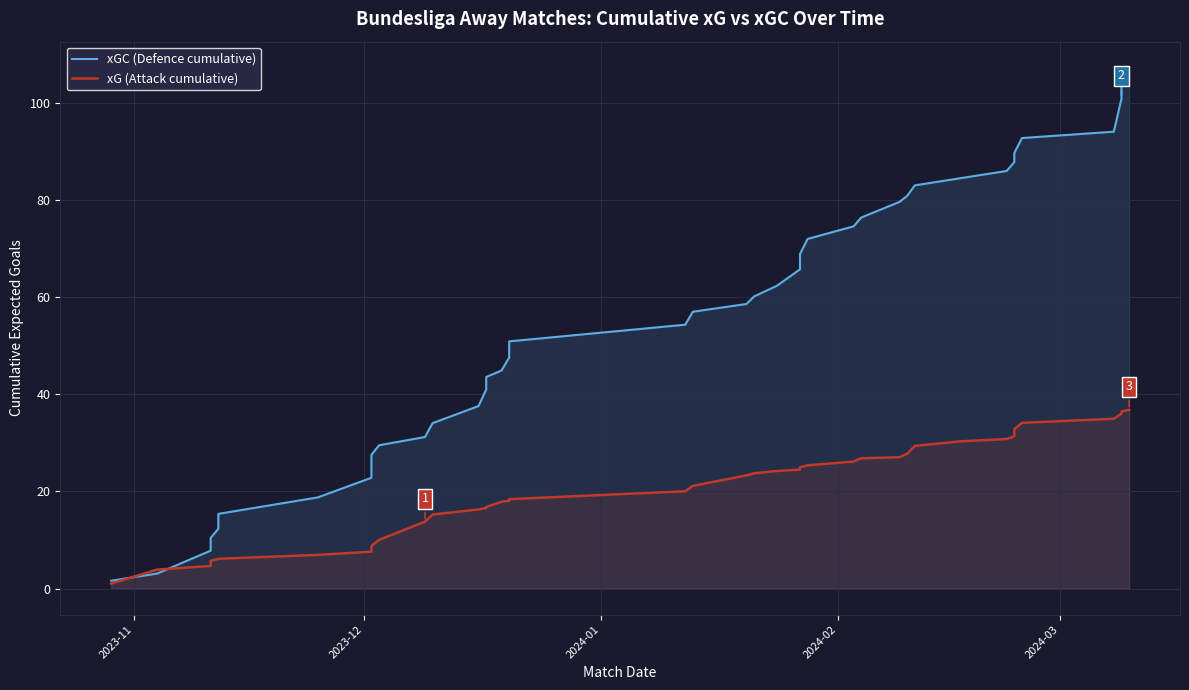

List the series in order of their overall mean, highest first.

xGC (Defence cumulative), xG (Attack cumulative)